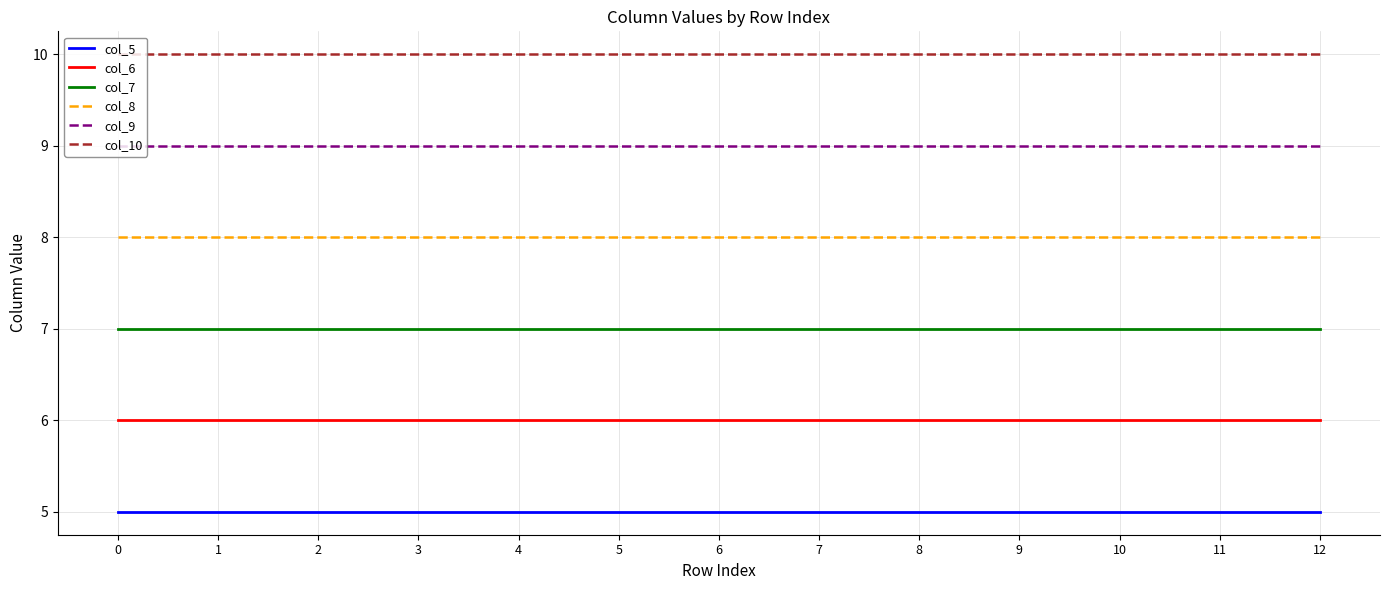

How many series are shown in this chart?

6